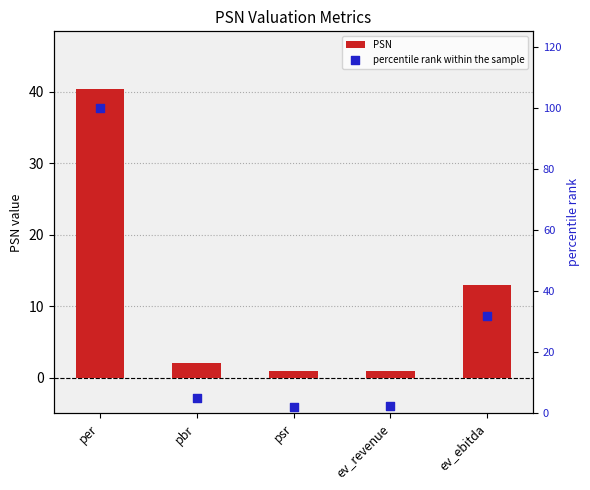

At which category is the sum across all series the highest?

per